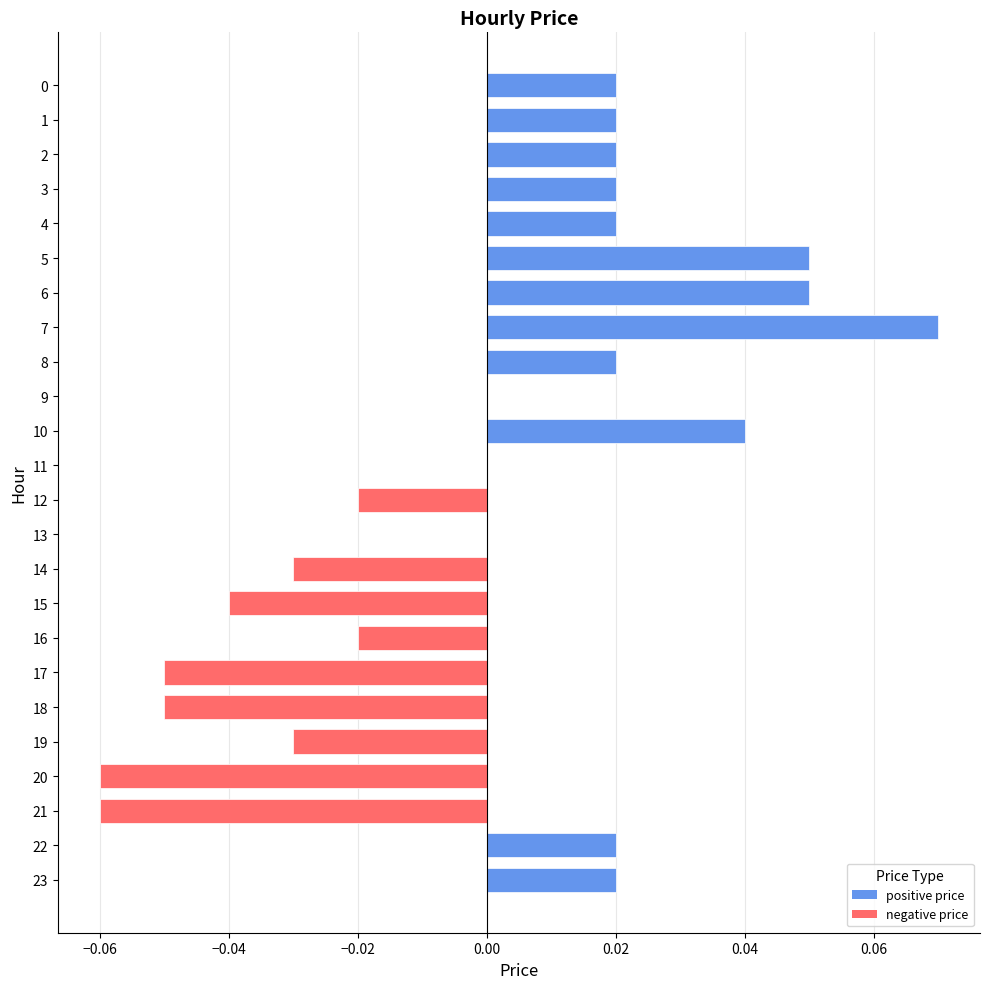

Count the values in the range 0 to 1.

15